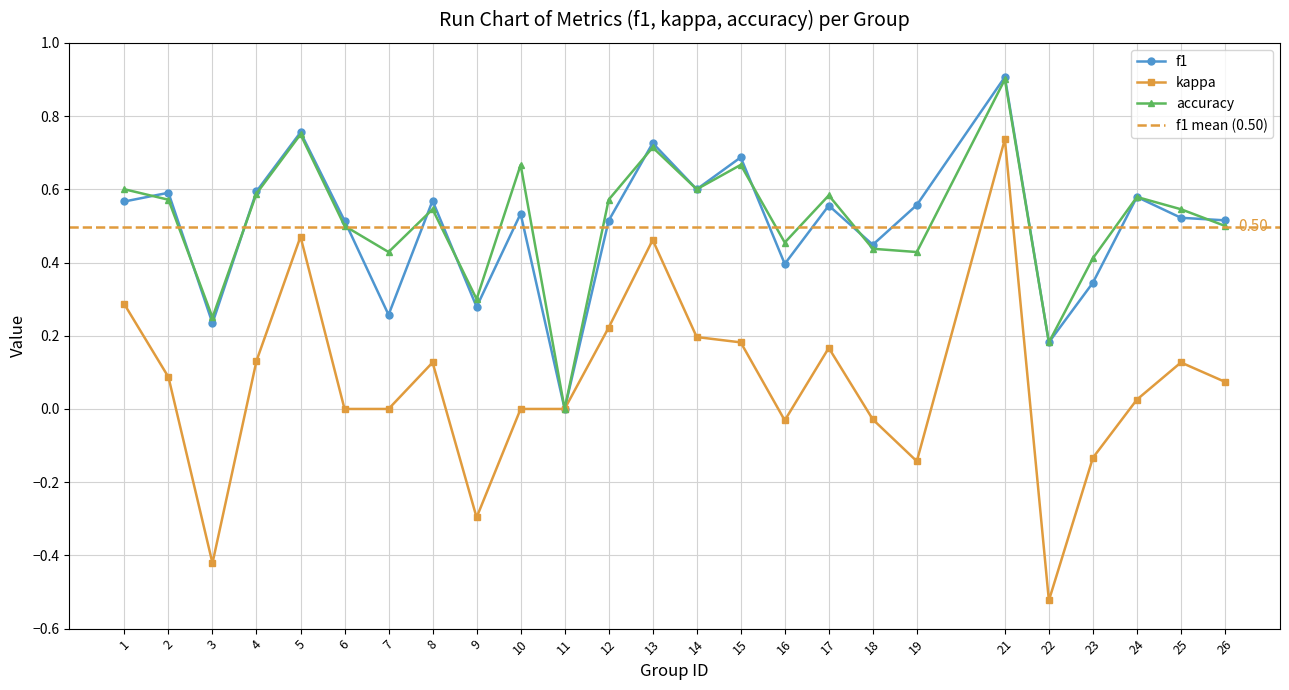

At which label is accuracy closest to 0?

11